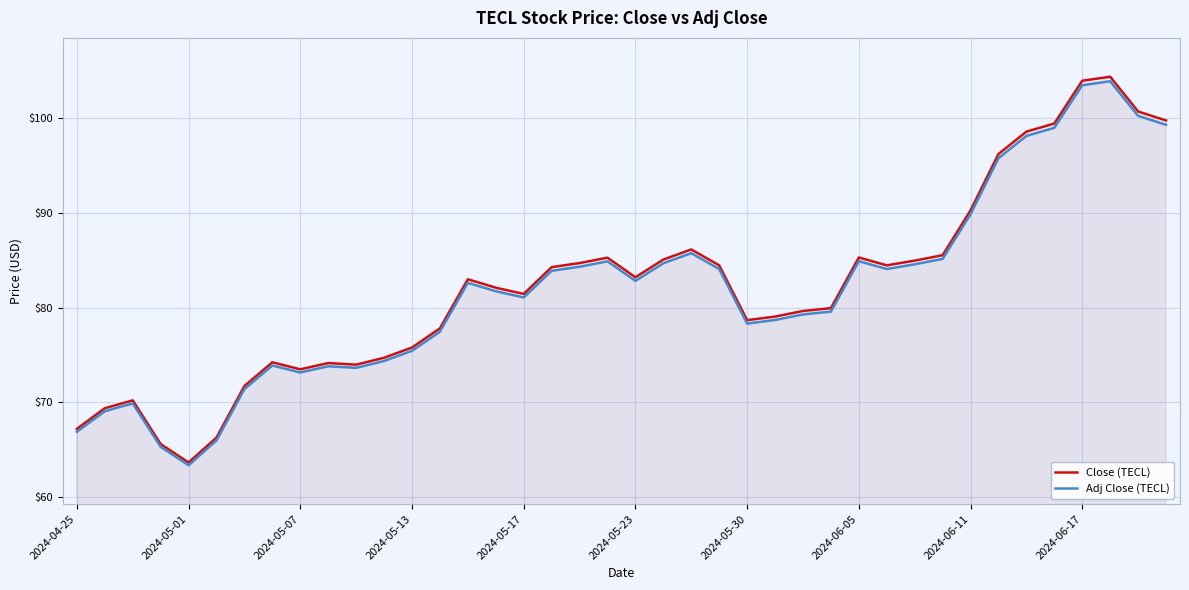

Count the number of categories in the chart.

40